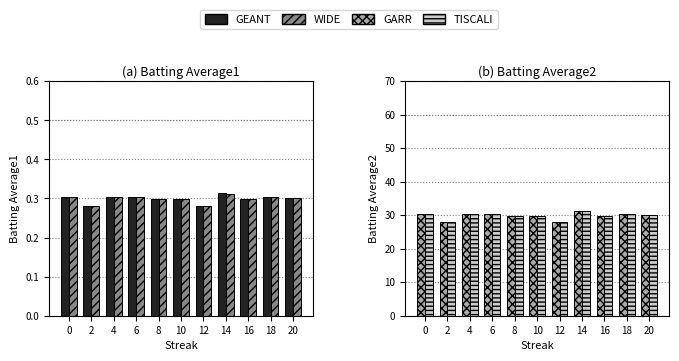

What is the difference between the highest and lowest values at 14?

31.0